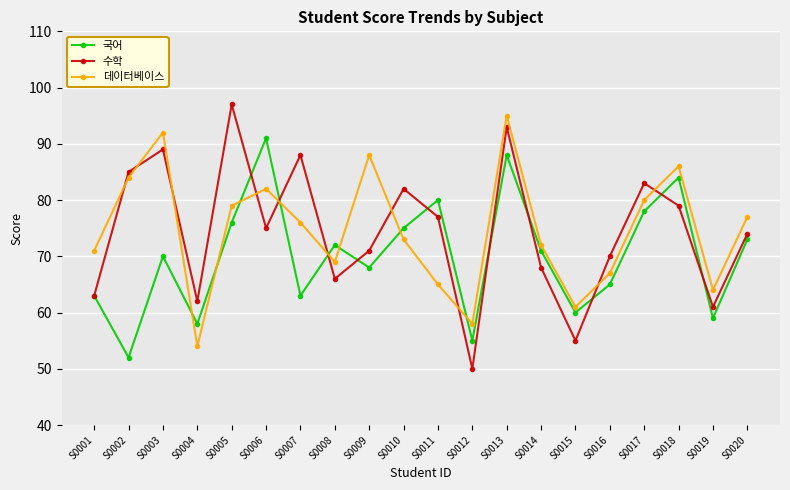

At S0013, list the series in order from smallest to largest.

국어, 수학, 데이터베이스